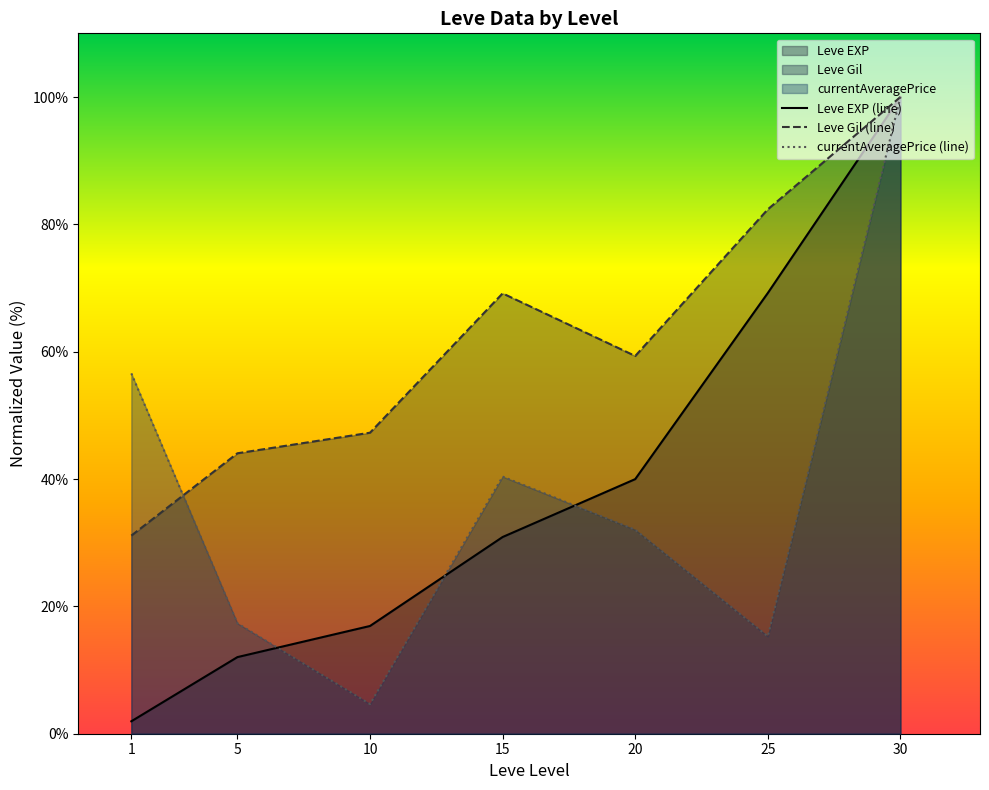

True or false: currentAveragePrice (line) has more than 0 points higher than both neighbors.

True